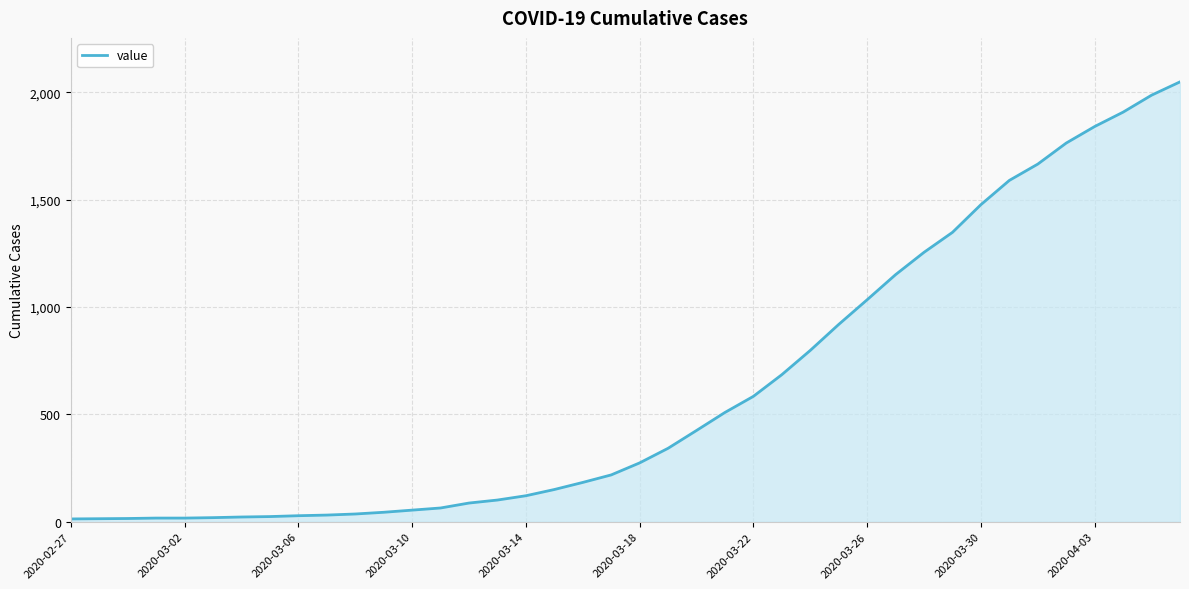

What is the maximum value shown in the chart?

2049